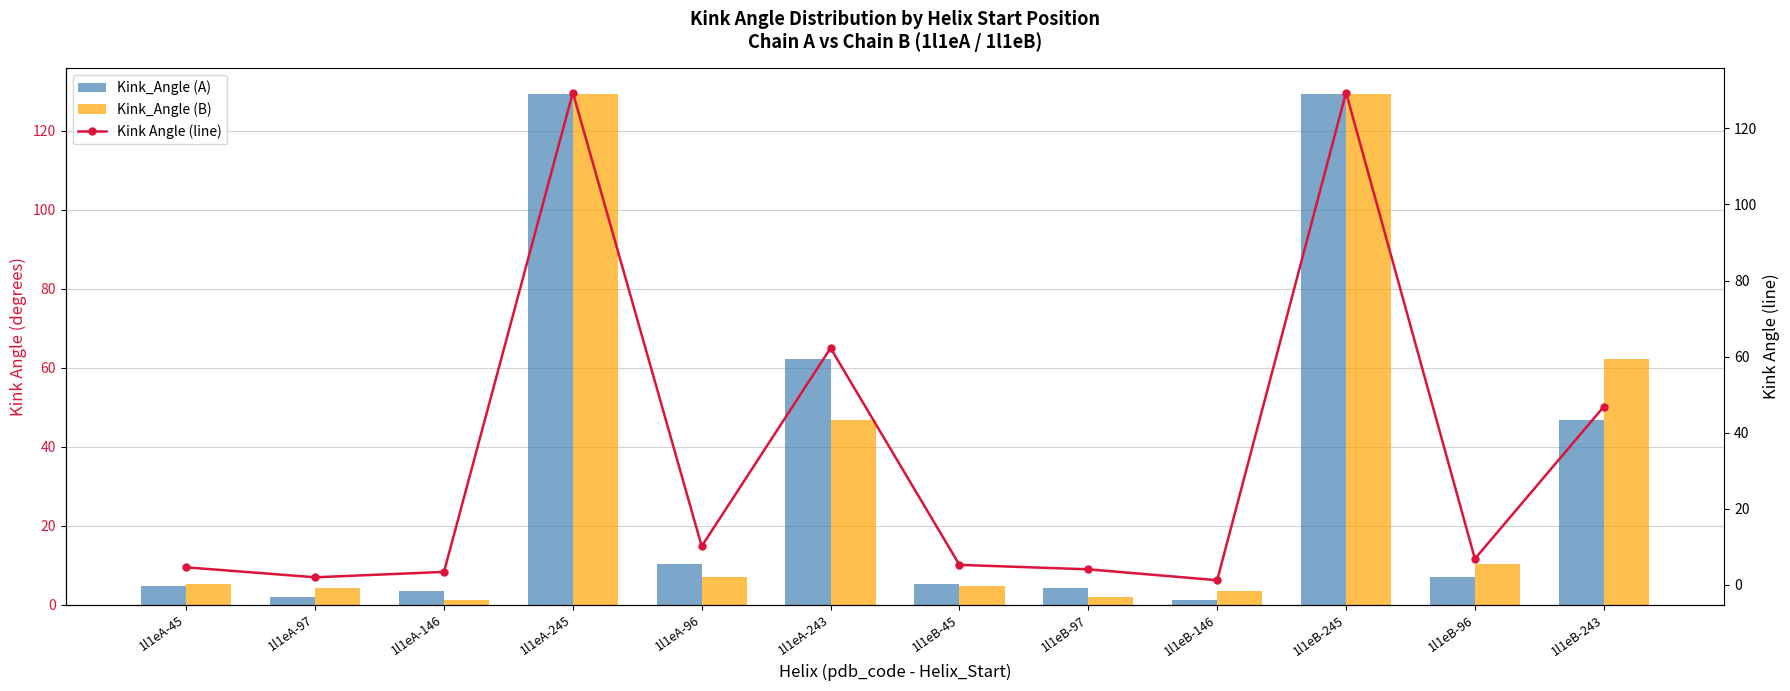

At which category does the chart reach its minimum across all series?

1l1eB-146